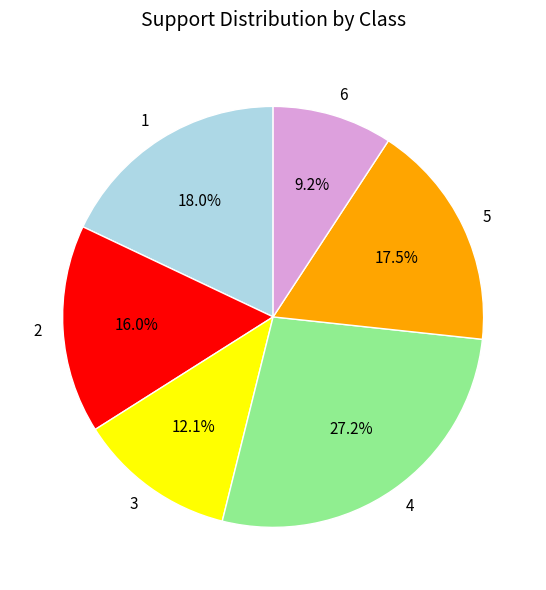

To the nearest percent, what is the difference between the largest and smallest slice percentages?

18%